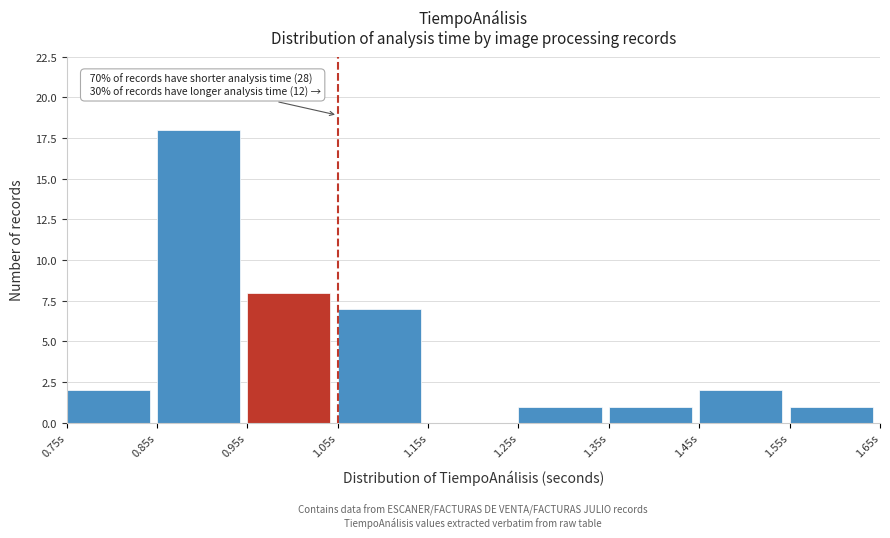

Over which range of the x-axis is the bar tallest?

0.85 to 0.95